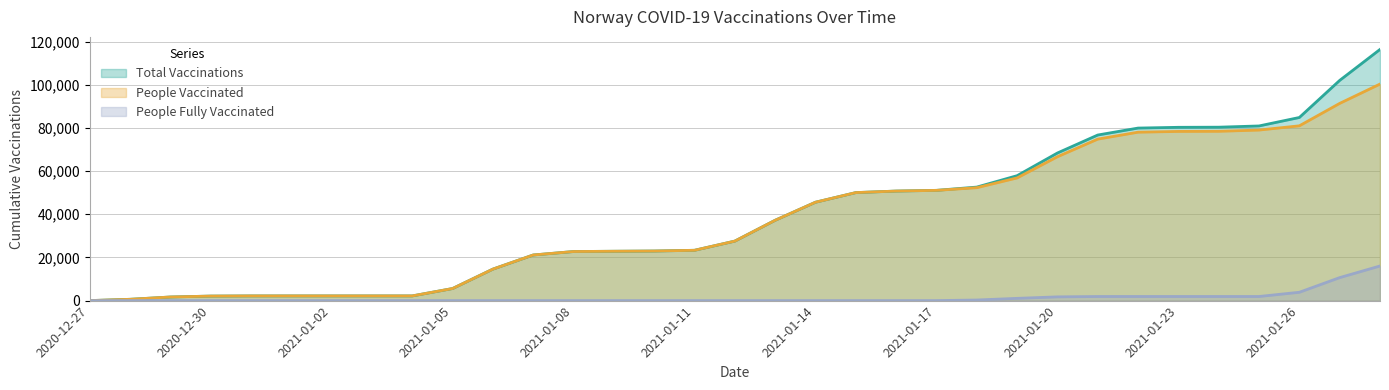

The people_vaccinated series shows 2167 at 2020-12-31. True or false?

True